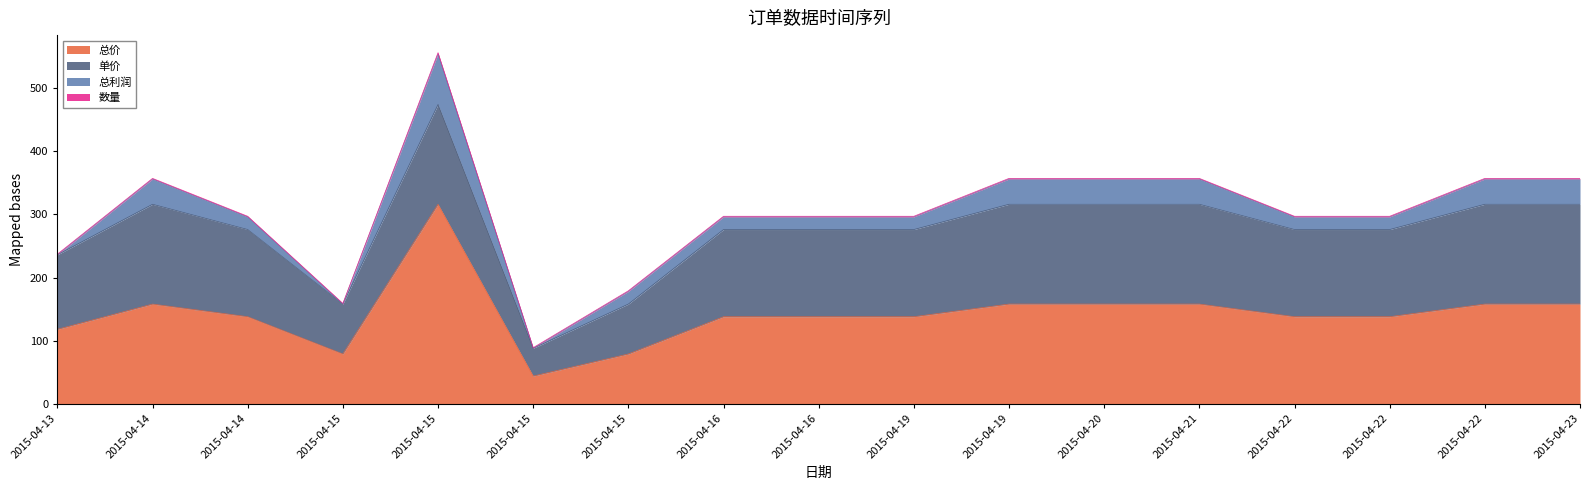

How many categories are shown in the chart?

17